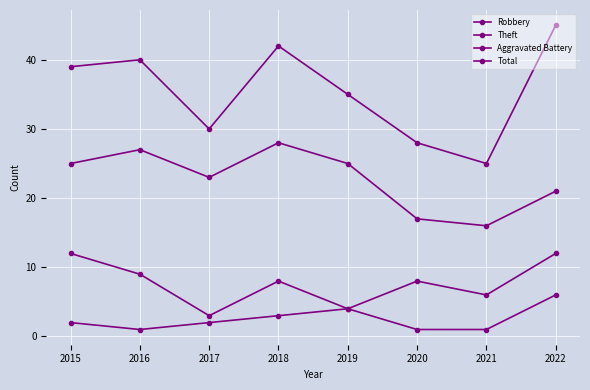

Is this an area chart (filled region under the line)?

No